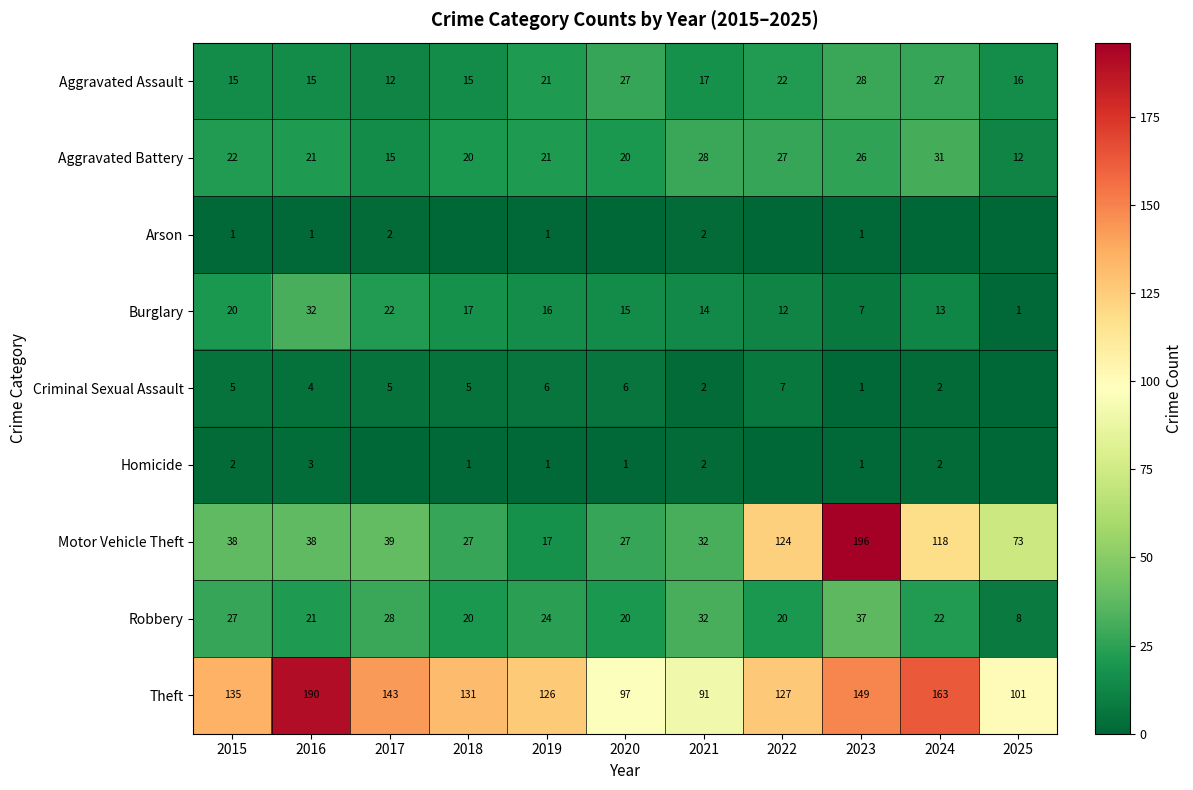

The value of Theft at 2021 is 91. True or false?

True